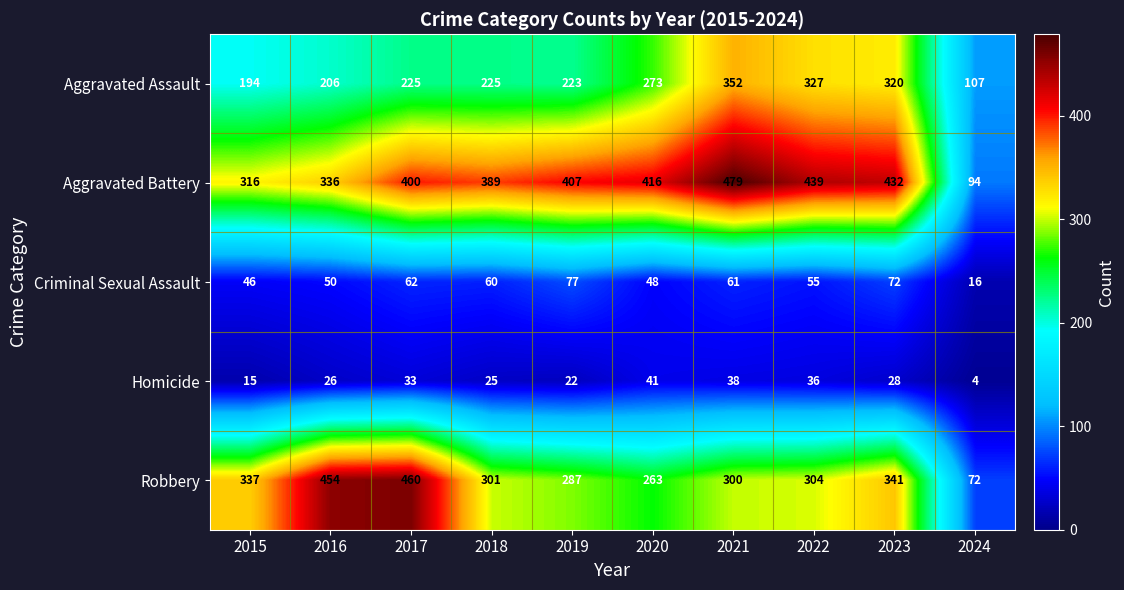

What is the difference between the maximum and minimum values in the Criminal Sexual Assault series?

61